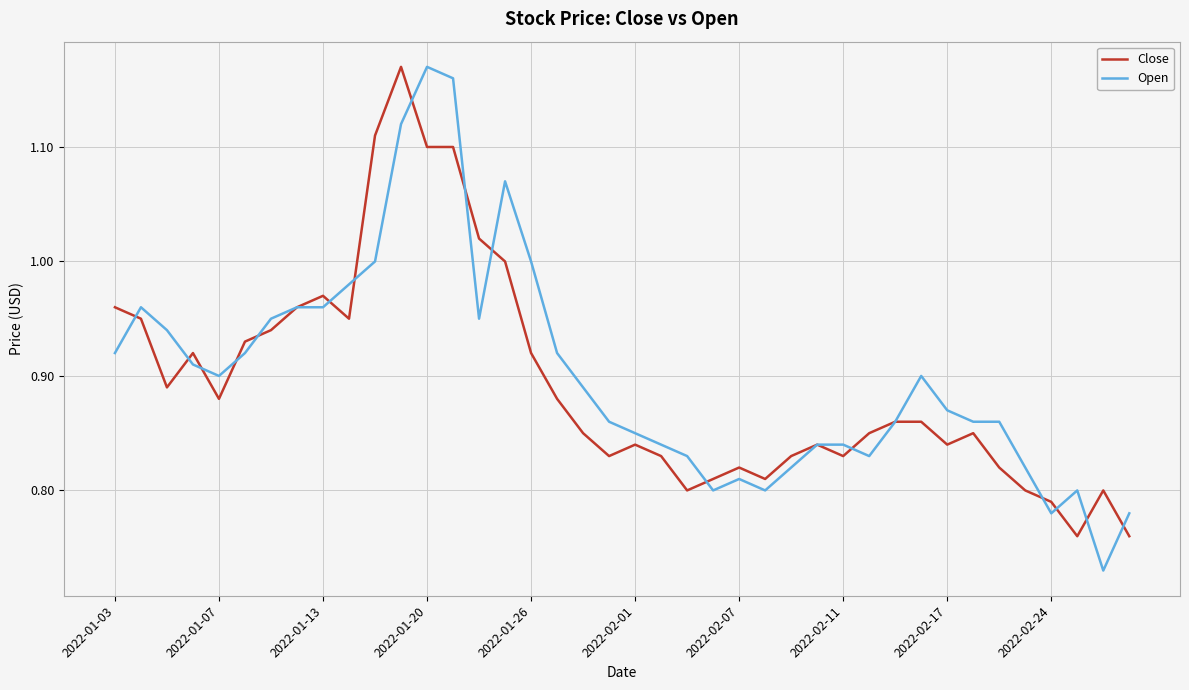

How many lines are shown in the chart?

2